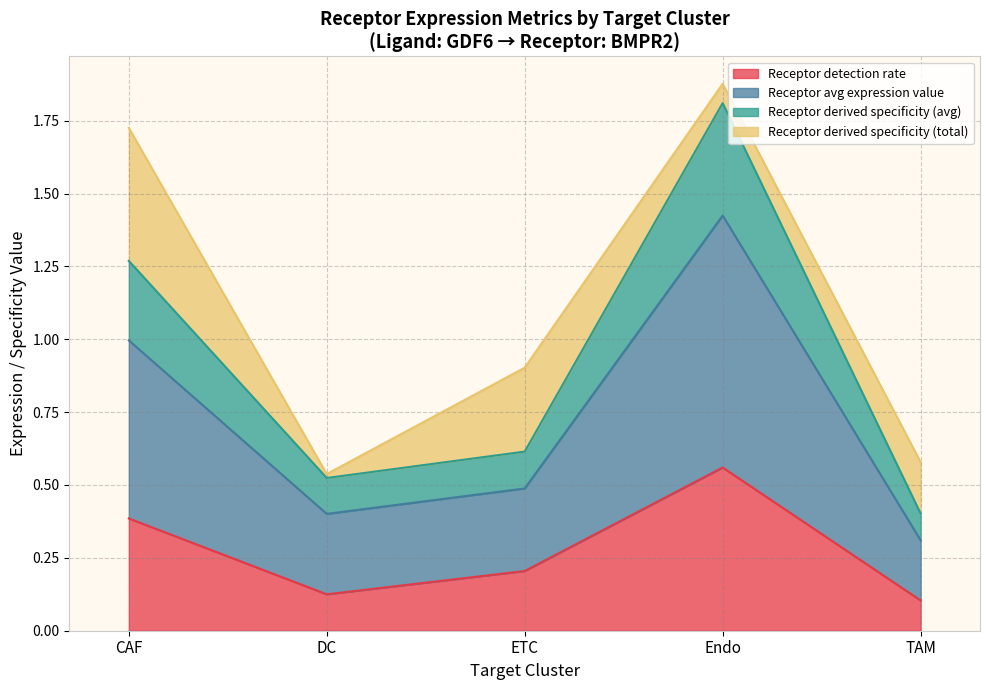

Is it true that Receptor detection rate equals 0.1 at TAM?

True